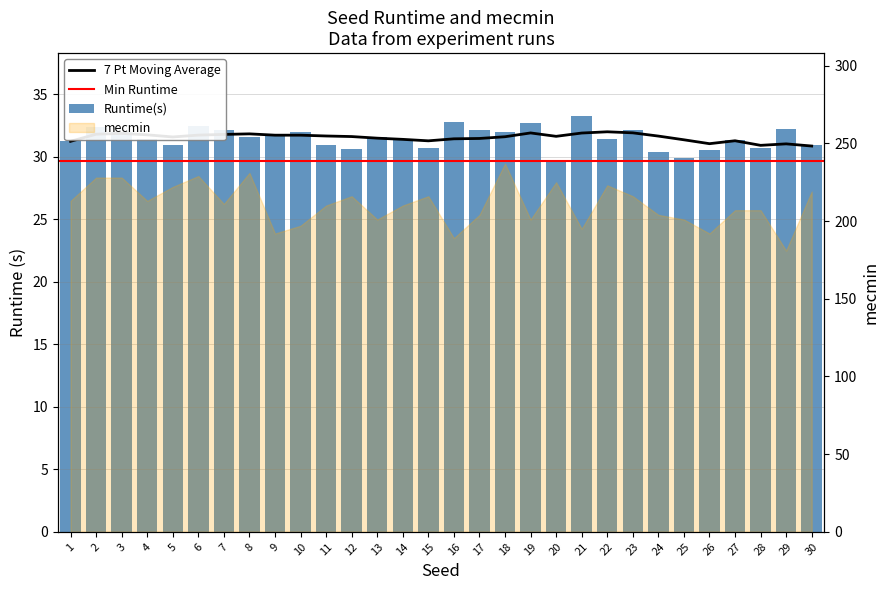

Where does the data first go above 31?

1